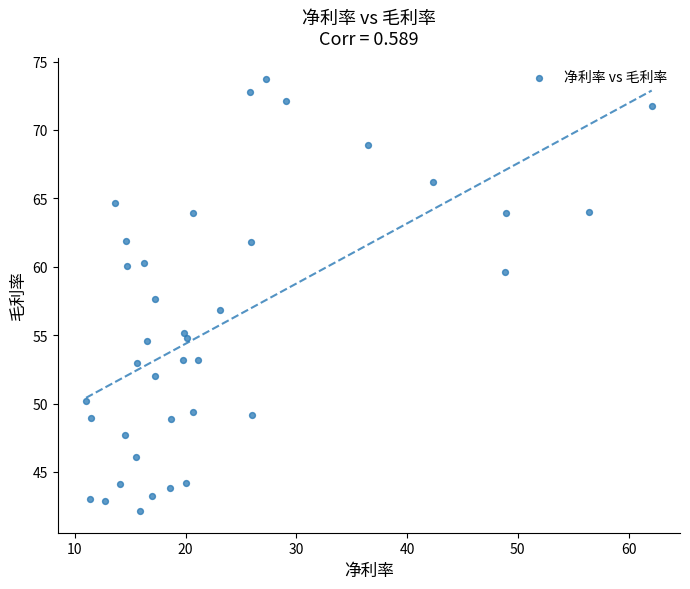

What is the range of Y values (max minus min)?

31.6